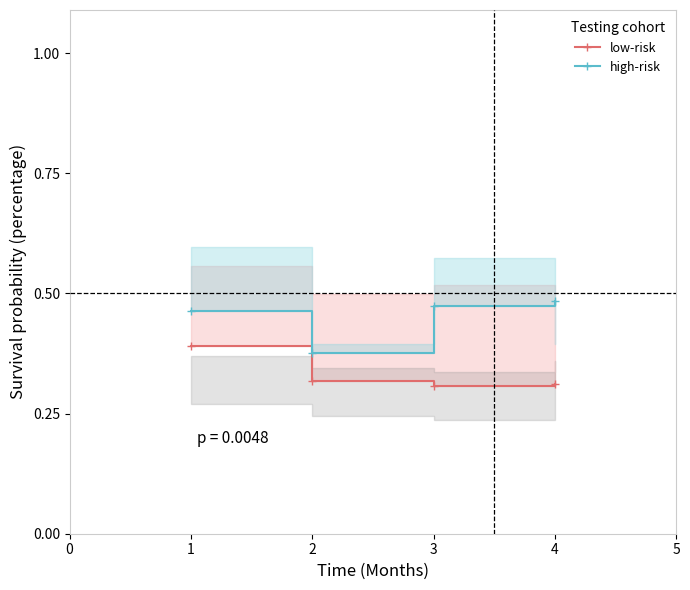

Is it true that low-risk equals 0.2 at 3?

False